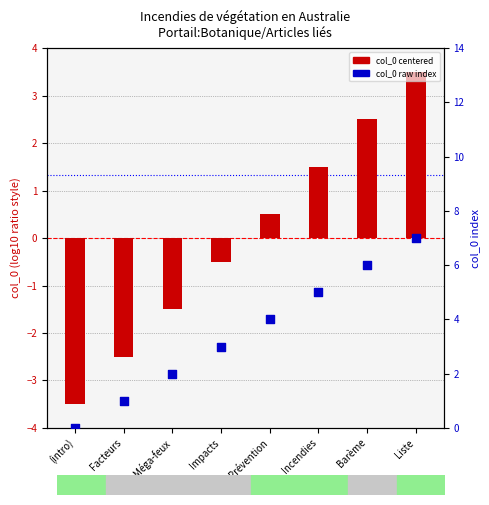

Which series has the widest spread of Y values?

col_0 (centered)